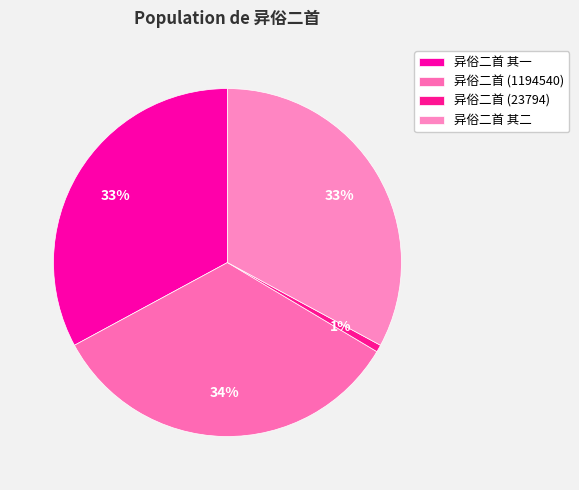

What percentage is the 异俗二首 其二 slice, to the nearest percent?

33%